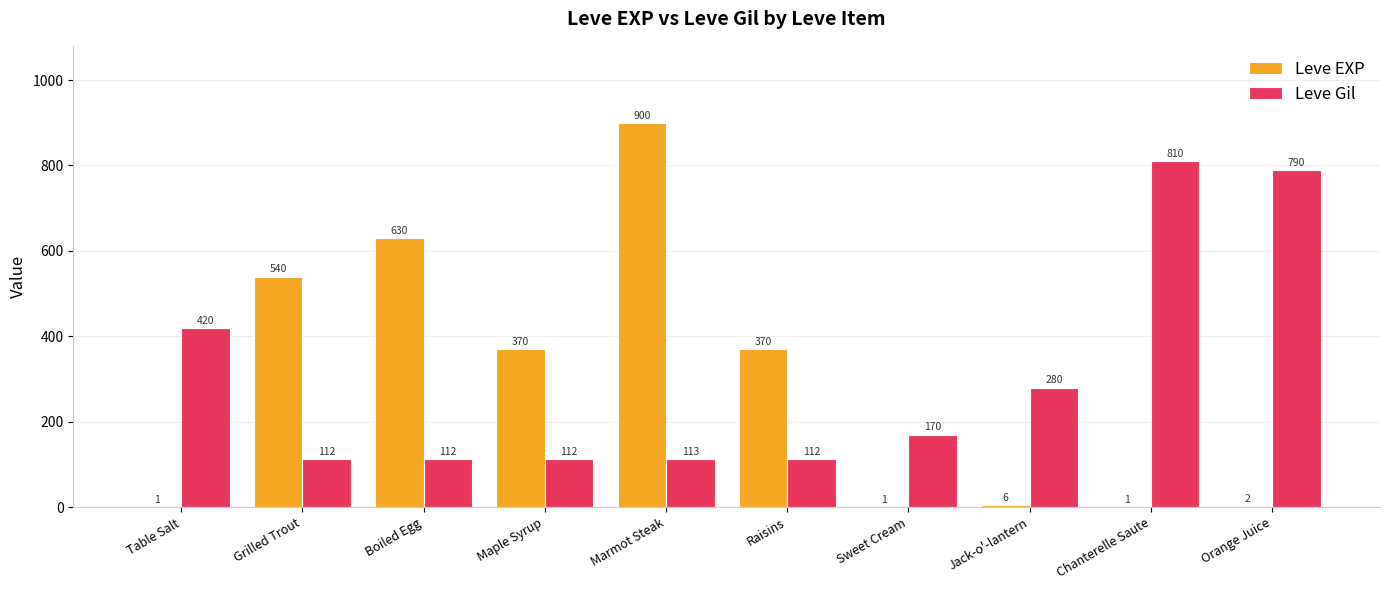

Which series changed the most between Jack-o'-lantern and Chanterelle Saute?

Leve Gil